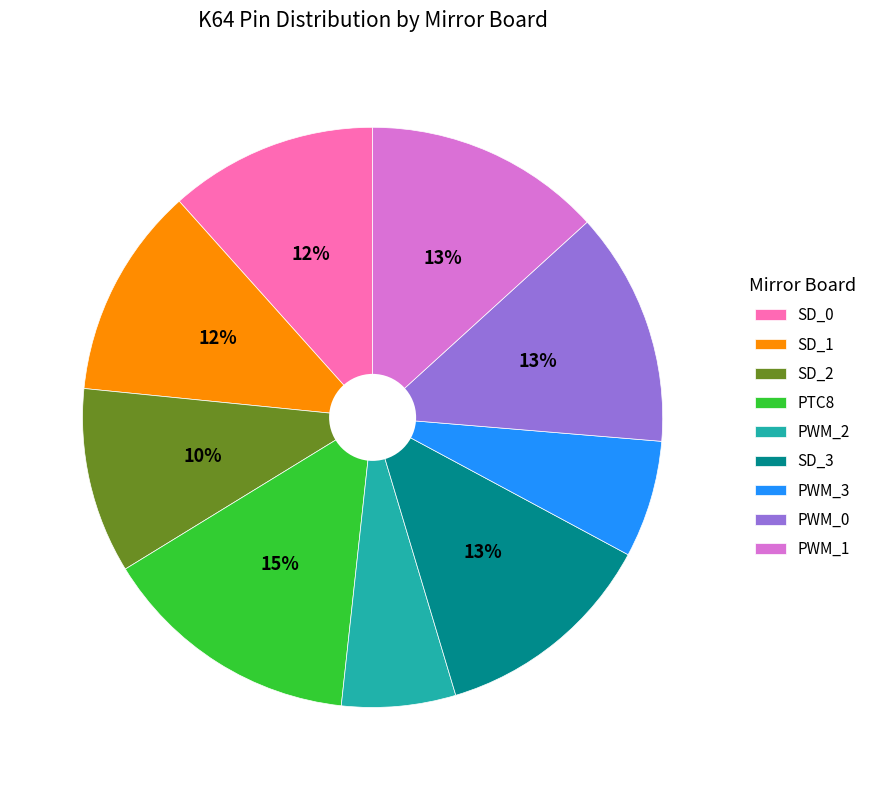

Which category has the biggest portion of the pie?

PTC8